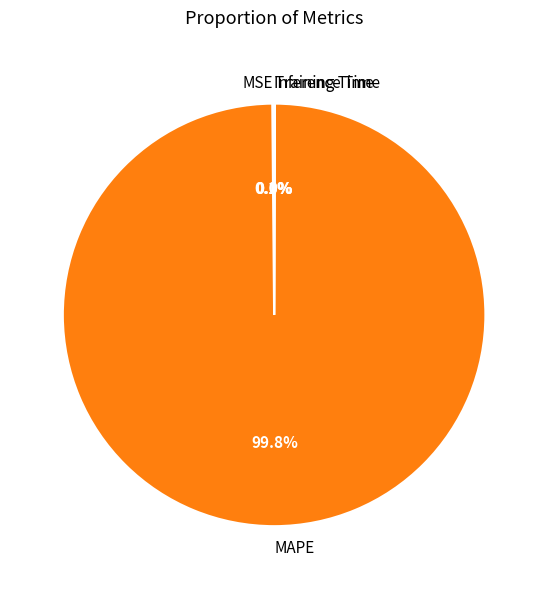

Which slice is the largest?

MAPE